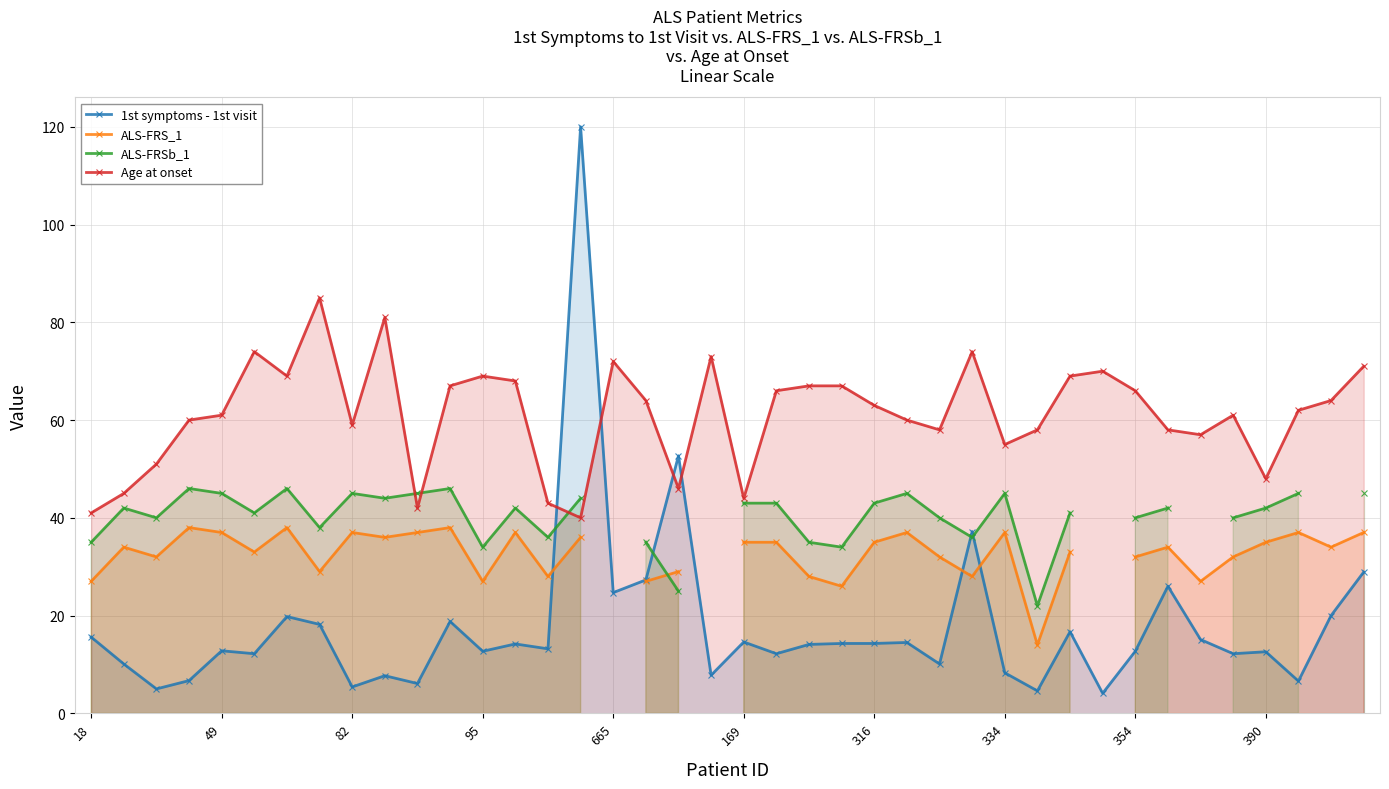

After their last crossing, which series has the higher values: Age at onset or 1st symptoms - 1st visit?

Age at onset